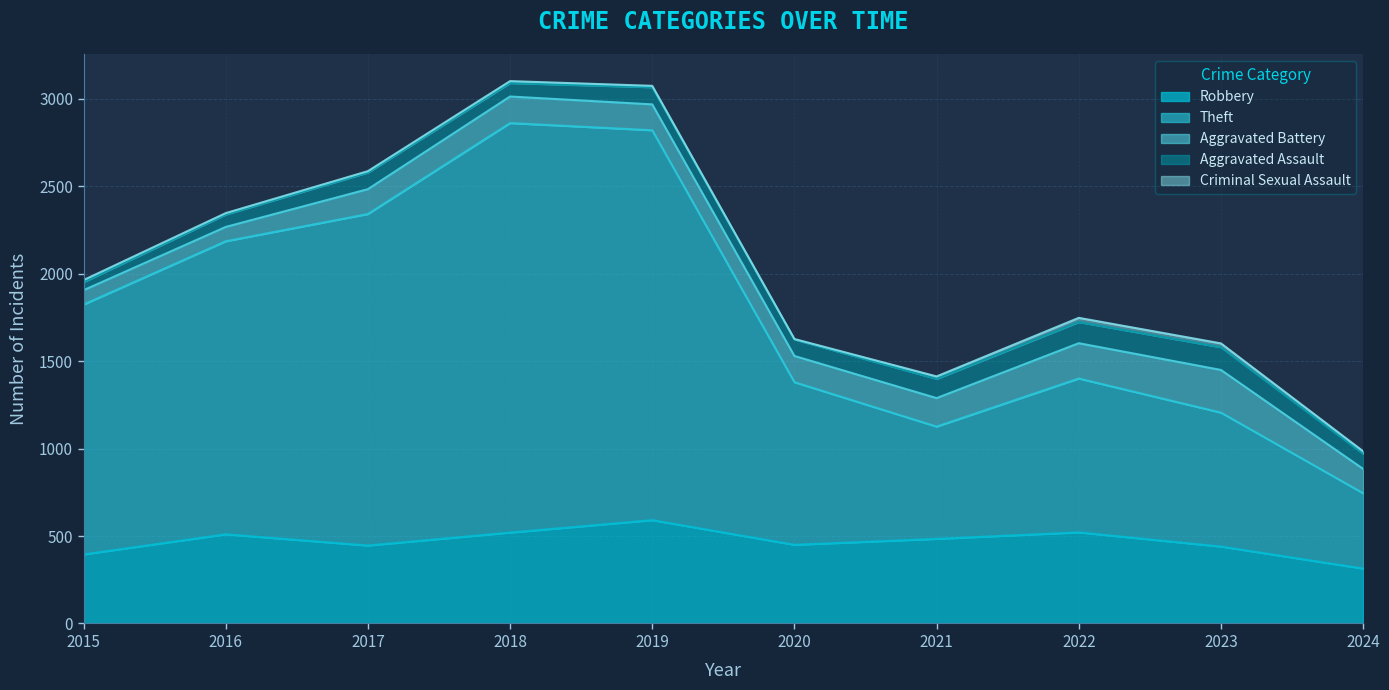

What is the maximum value for Robbery?

591